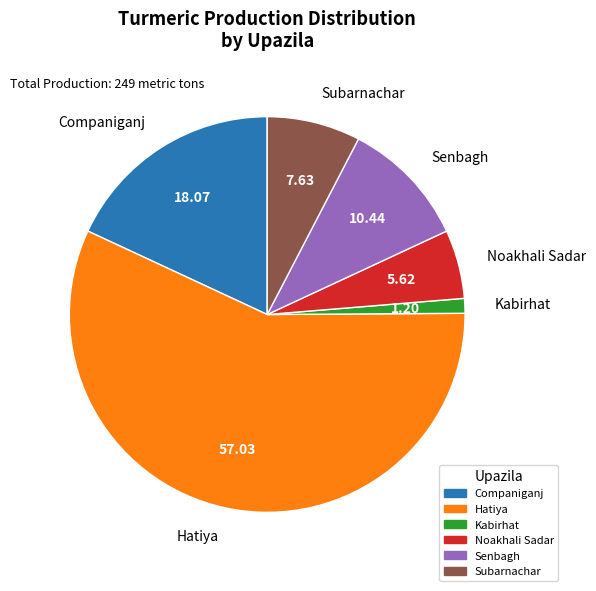

What is the smallest slice in the pie chart?

Kabirhat